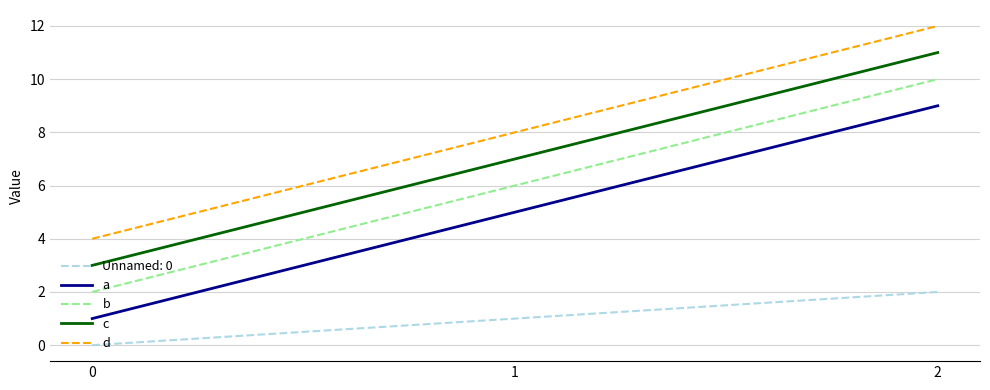

How many categories are shown in the chart?

3